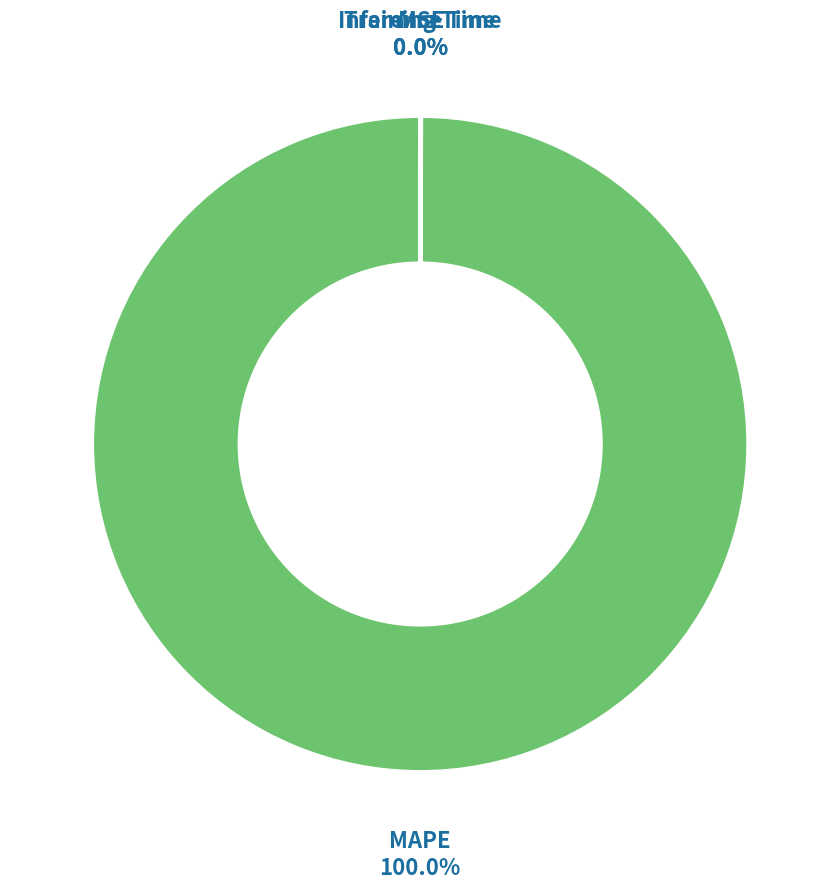

To the nearest percent, what is the average slice percentage?

25%